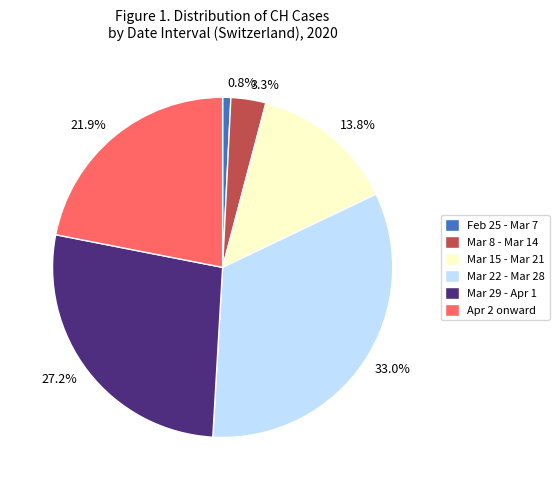

What percentage do 13.8% and 21.9% together represent?

35.7%